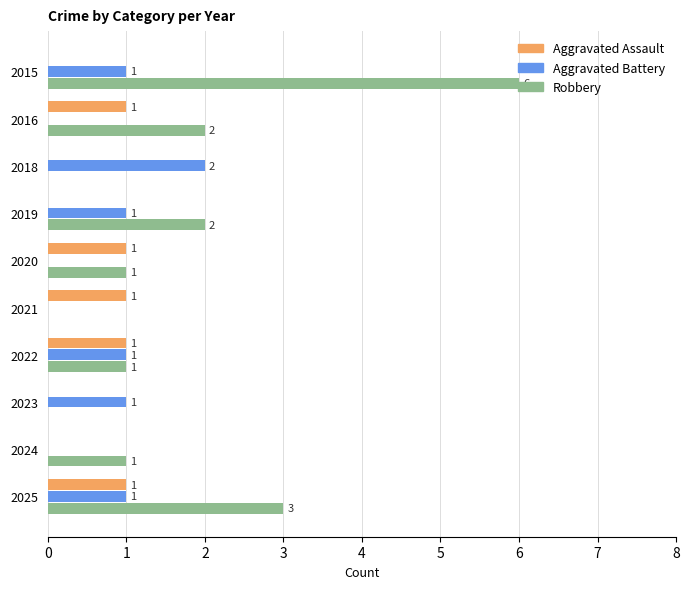

Which series has the widest spread of values?

Robbery